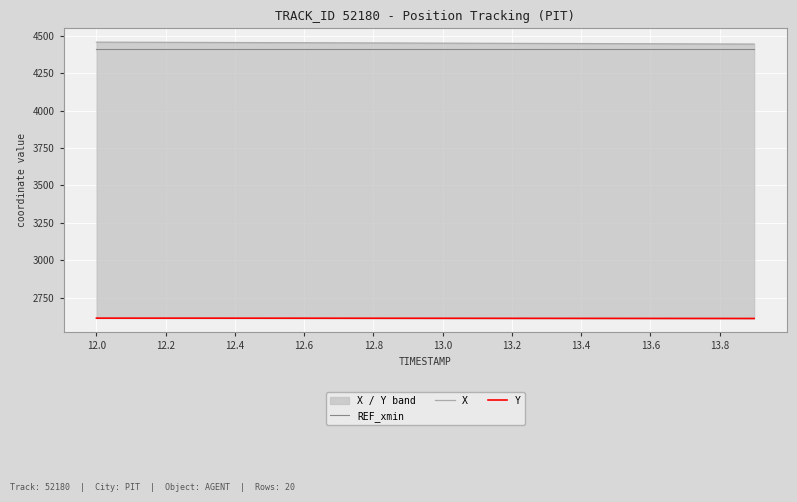

How many data points does each series have?

20